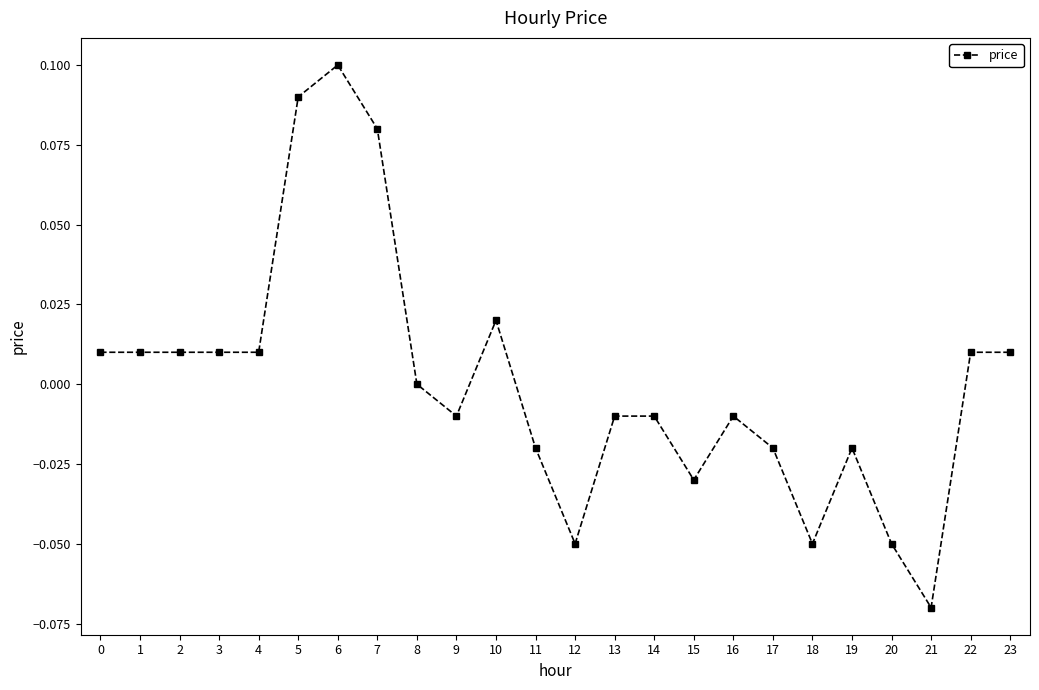

How many data points does each series have?

24